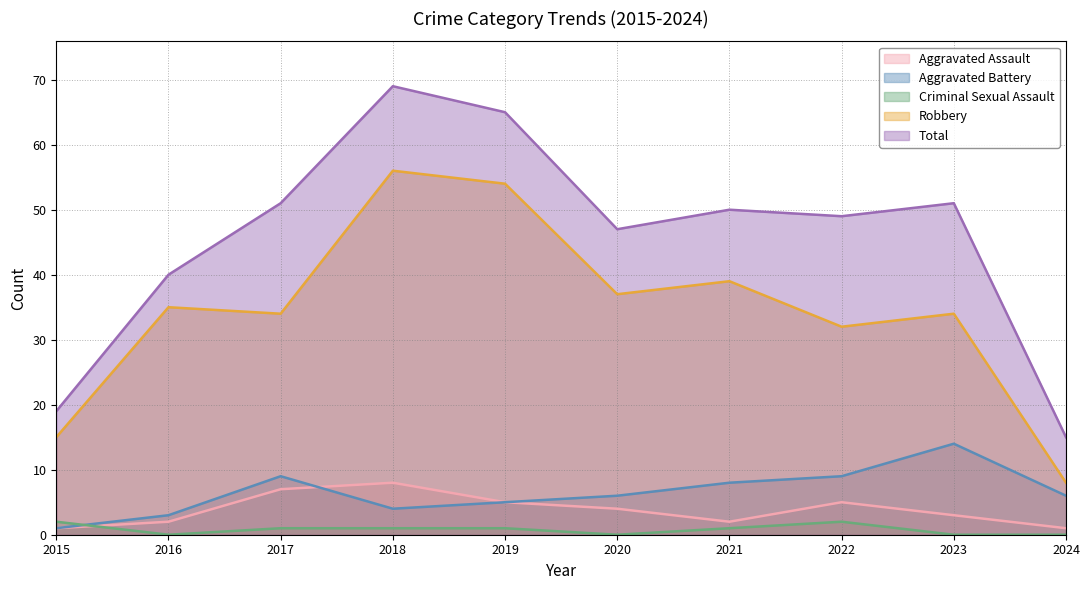

What are all the series names shown in the legend?

Aggravated Assault, Aggravated Battery, Criminal Sexual Assault, Robbery, Total